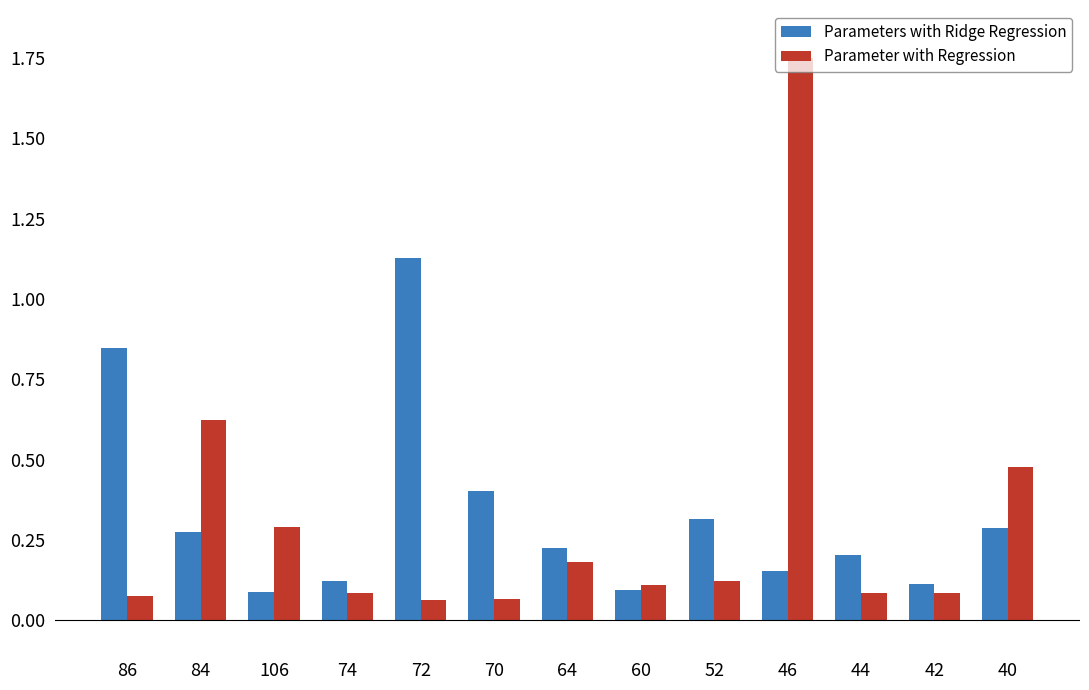

What is the value of the Parameters with Ridge Regression bar at the 6th from the left?

0.4